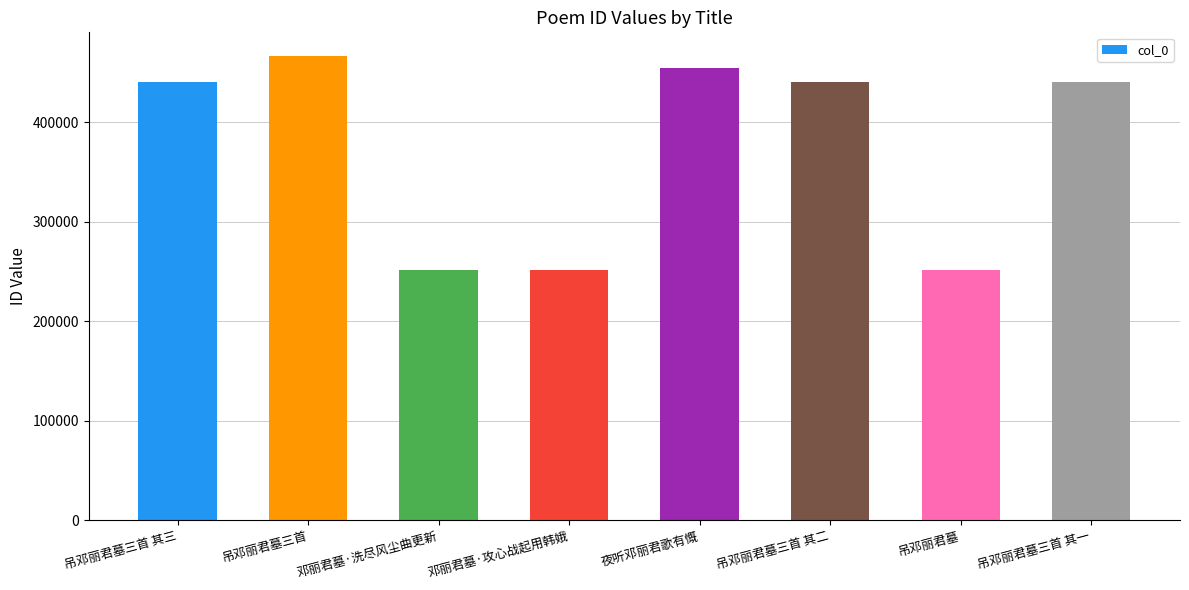

What is the label of the 1st bar from the left?

吊邓丽君墓三首 其三